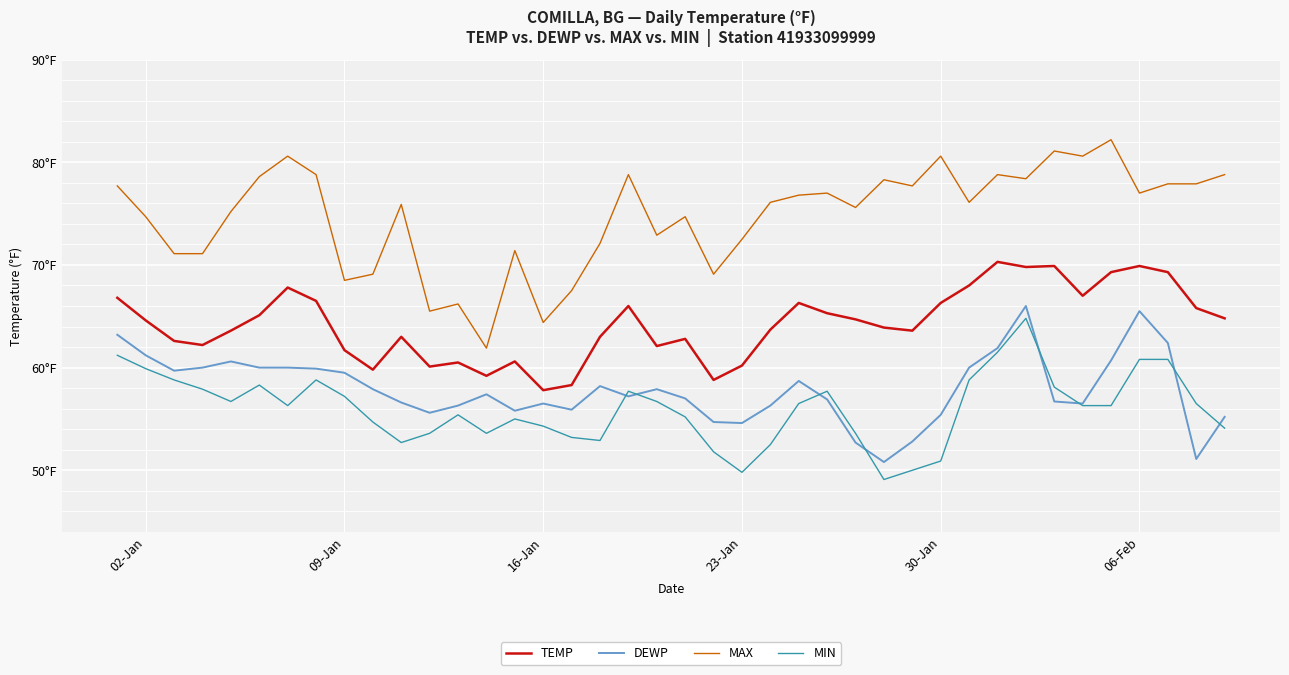

True or false: MIN has more than 0 interior local peaks.

True